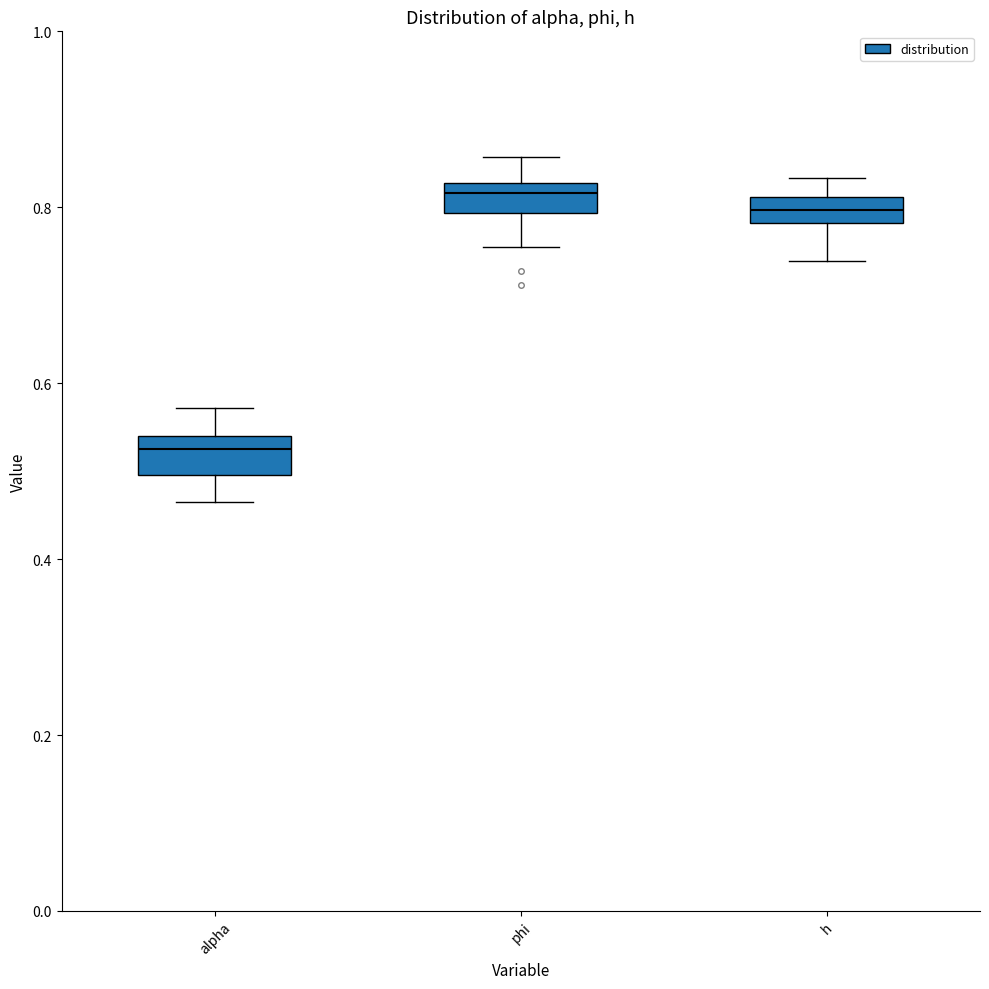

Where is the upper edge of the box for phi on the y-axis? The values are not printed on the chart, so give them approximately, as read against the axis.

0.82